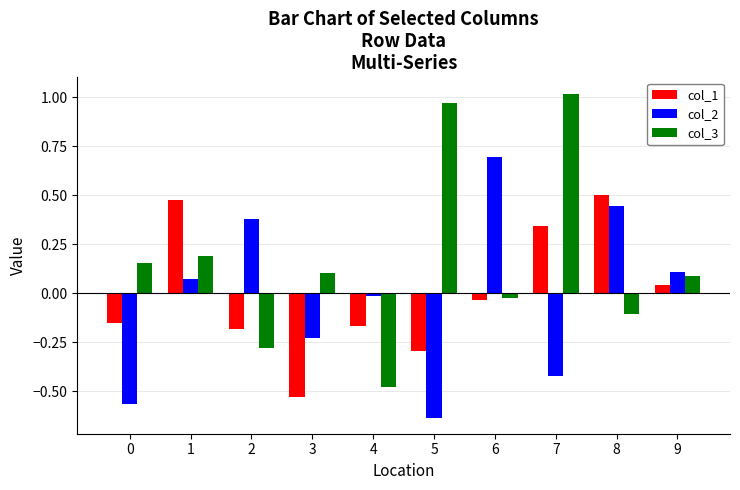

What is the total value across all series at 2?

-0.1